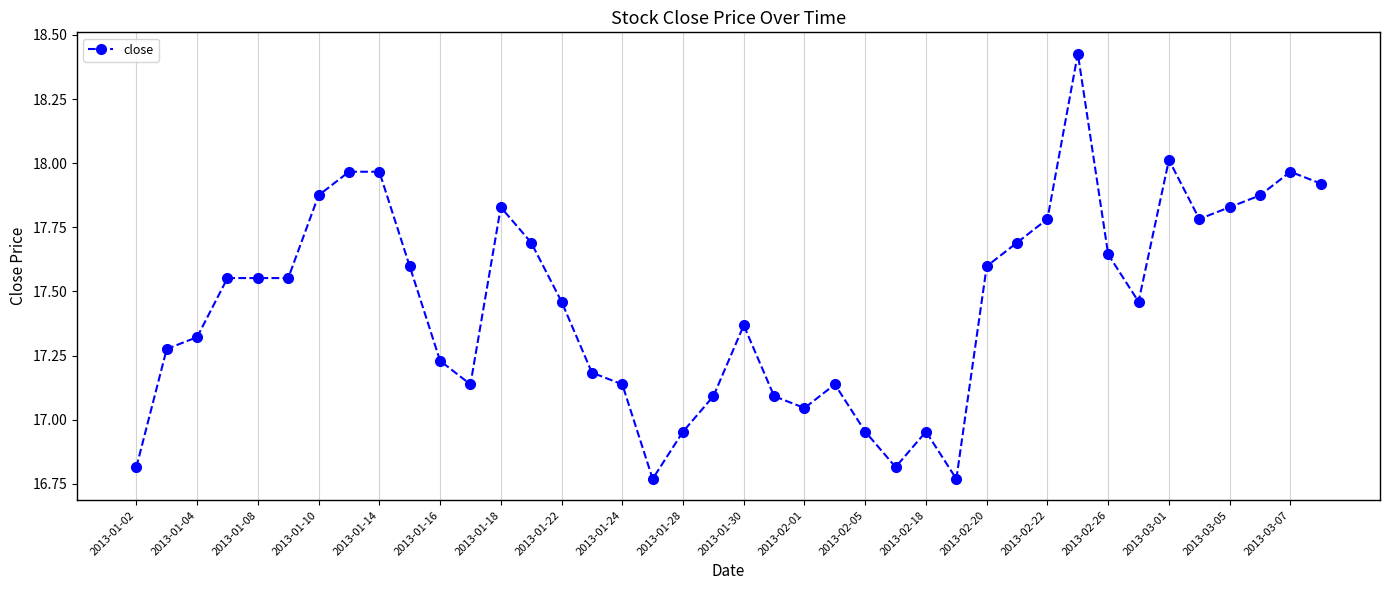

What is the difference between the maximum and minimum values?

1.7